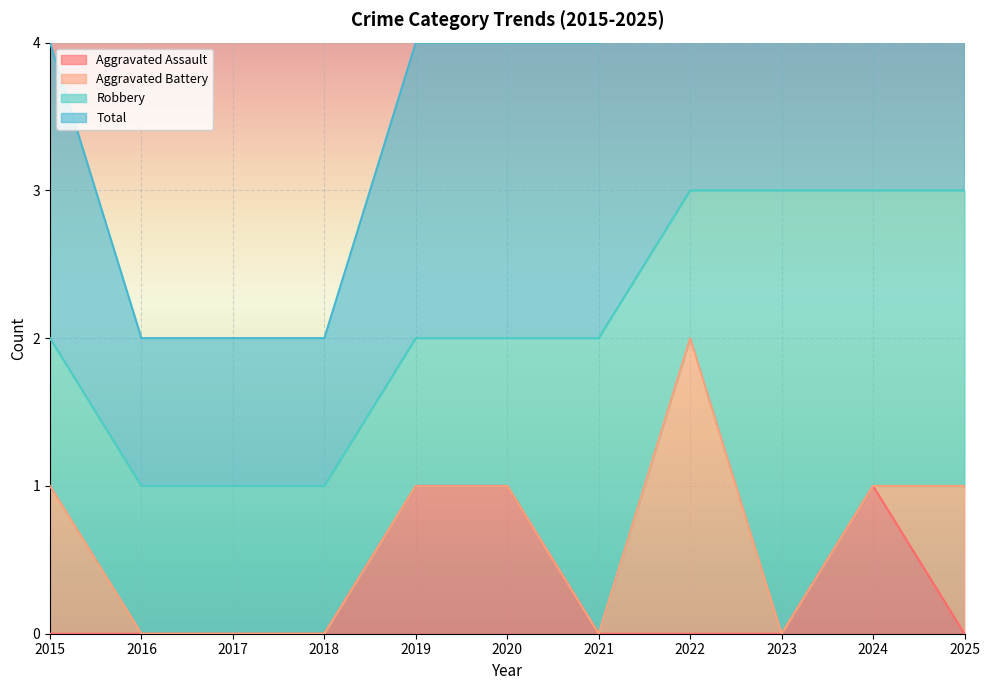

Between 2020 and 2021, which series saw the biggest shift?

Aggravated Assault